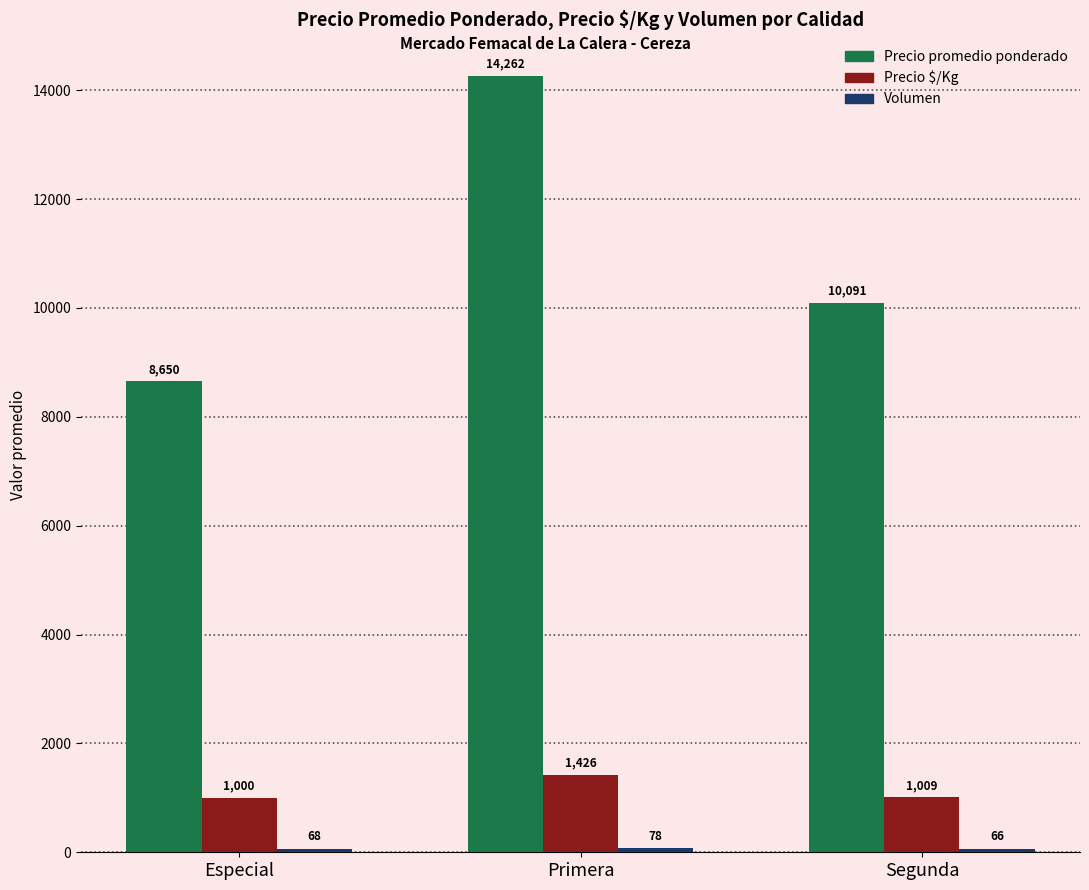

Which series has the largest total across all categories?

Precio promedio ponderado